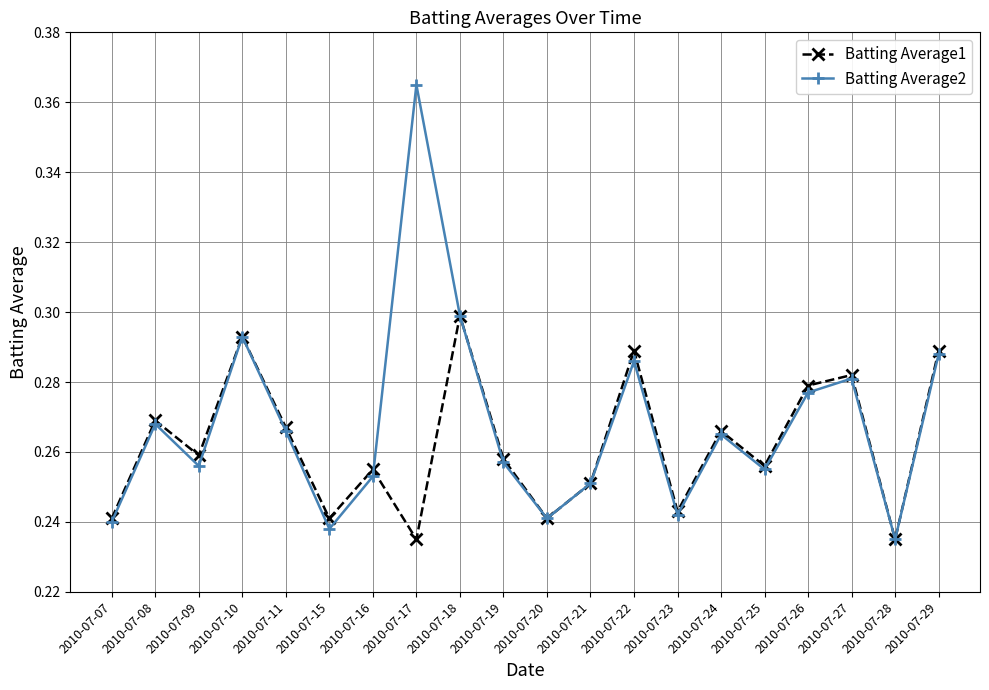

Which series has the largest range (max minus min)?

Batting Average2